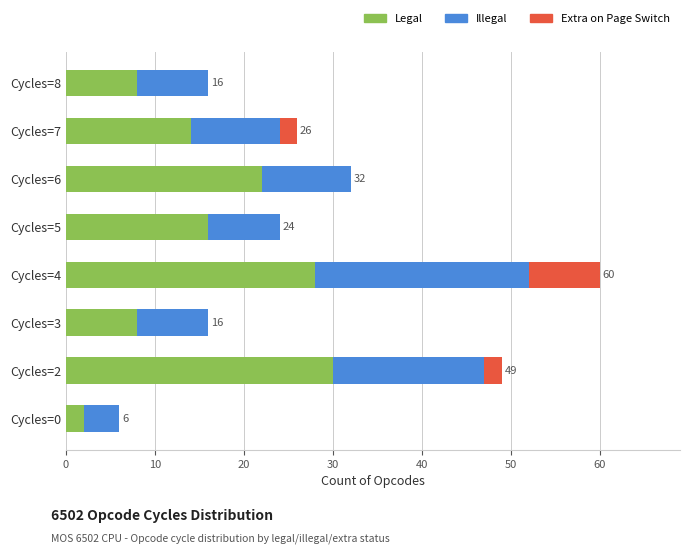

What is the sum of all Legal values?

128